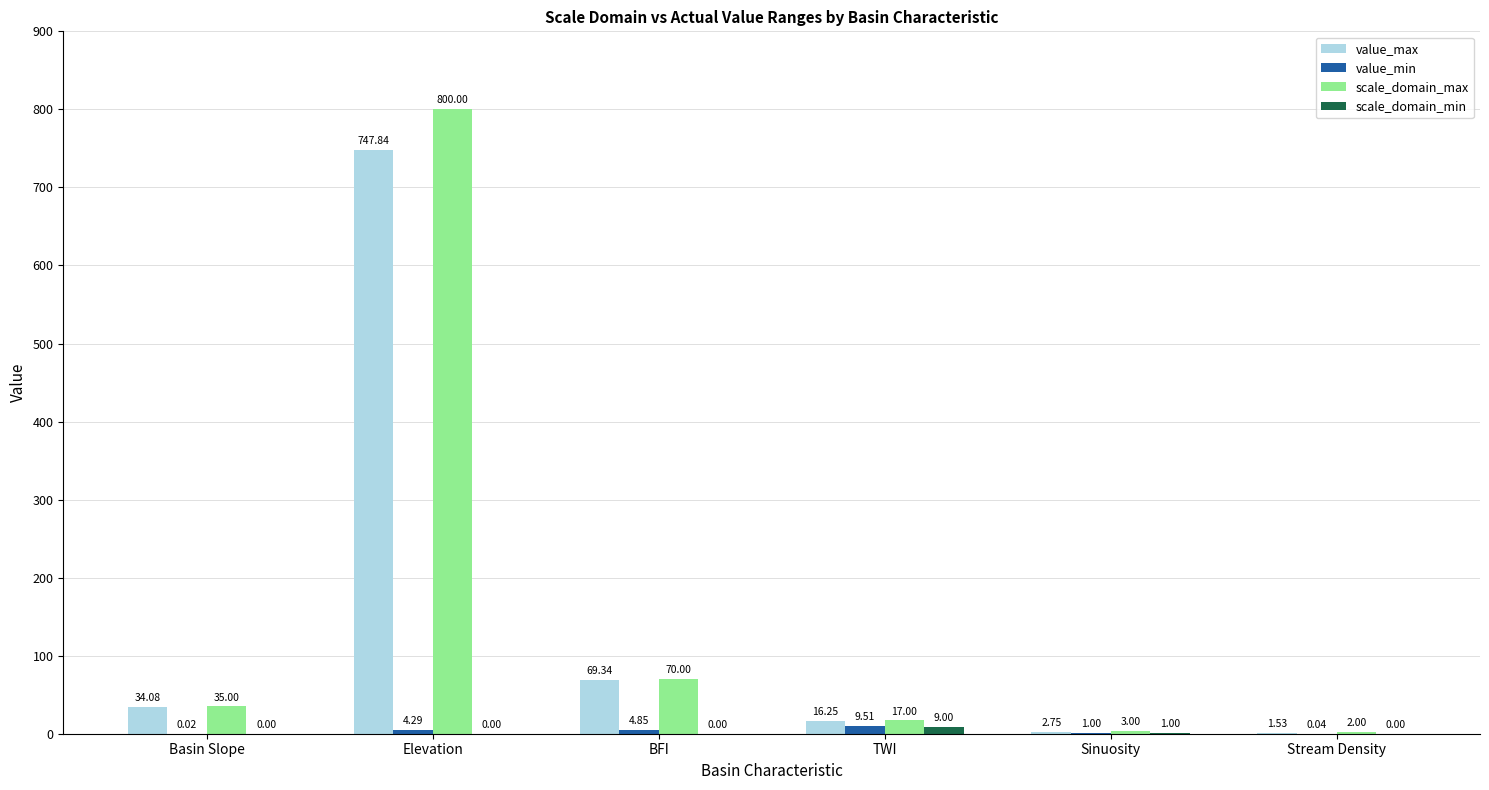

Which series has the widest spread of values?

scale_domain_max